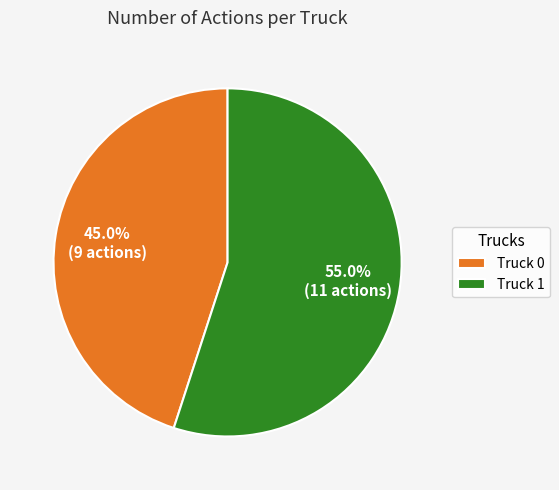

Which has a higher value, Truck 1 or Truck 0?

Truck 1